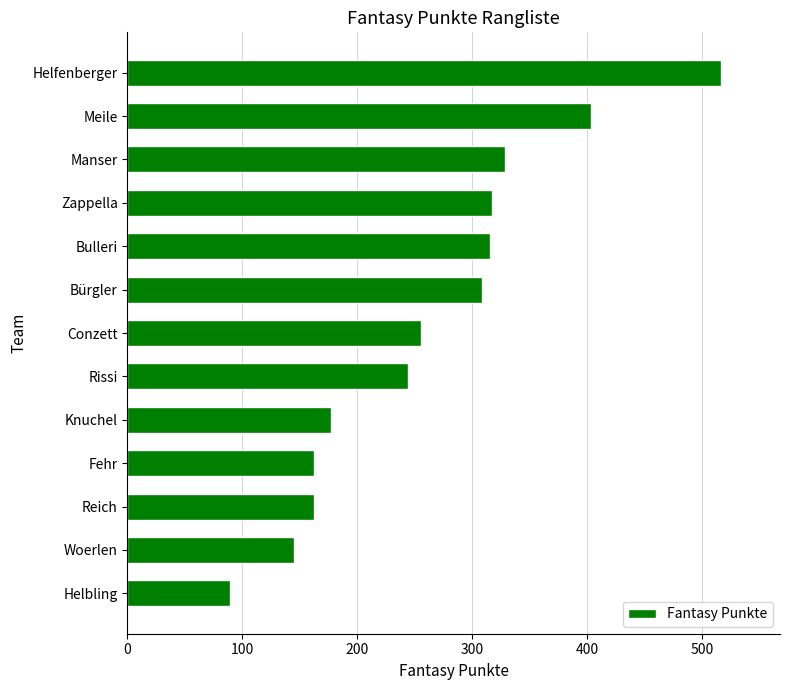

What is the sum of the values at Reich and Zappella?

479